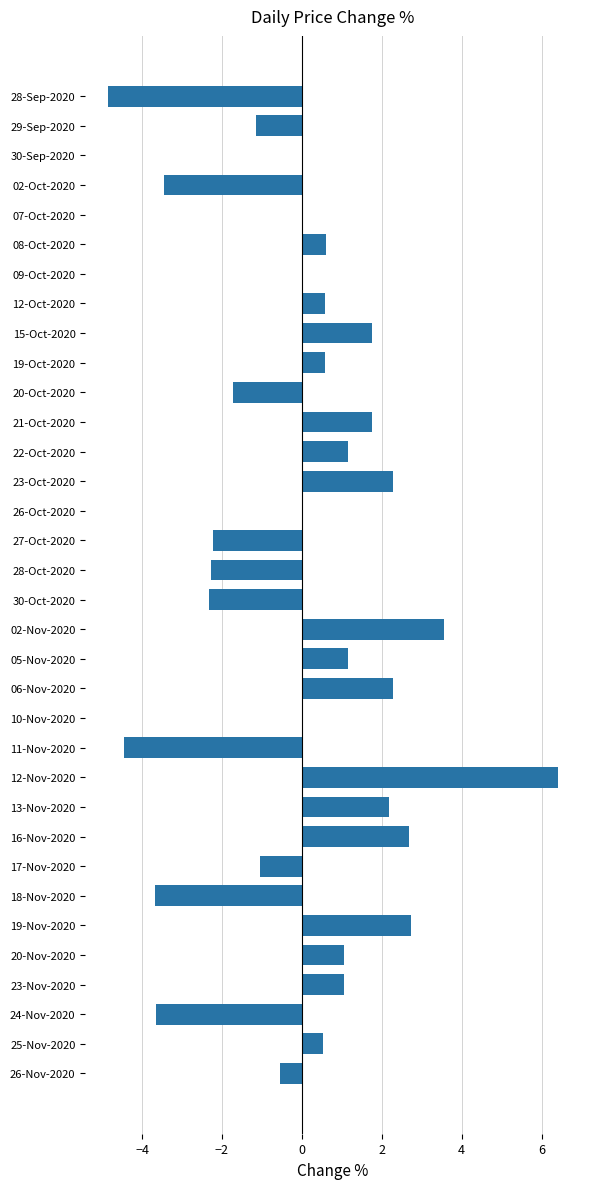

How many categories are shown in the chart?

34